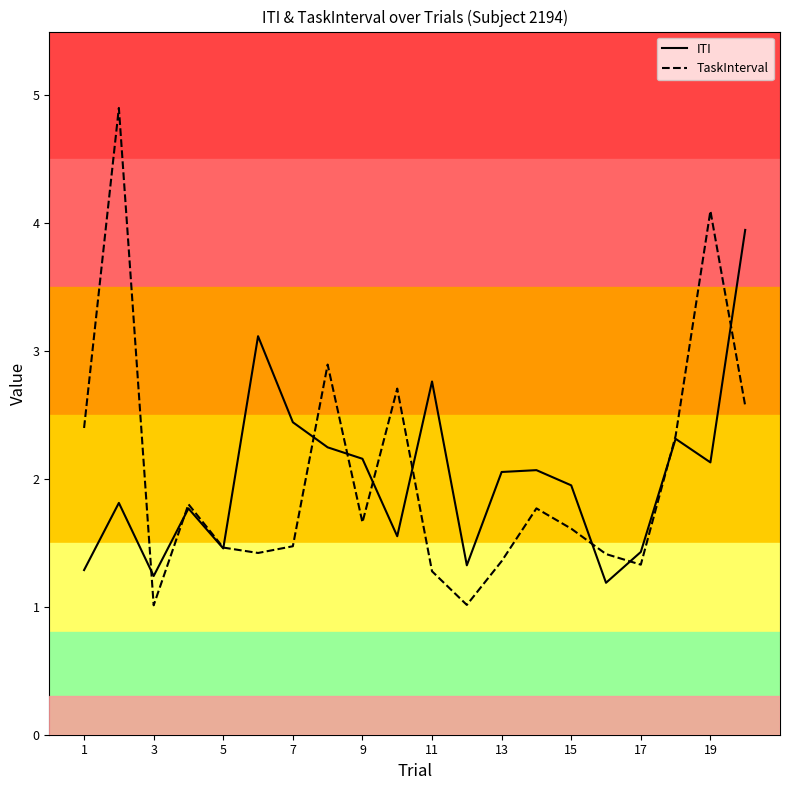

Which series has the largest range (max minus min)?

TaskInterval